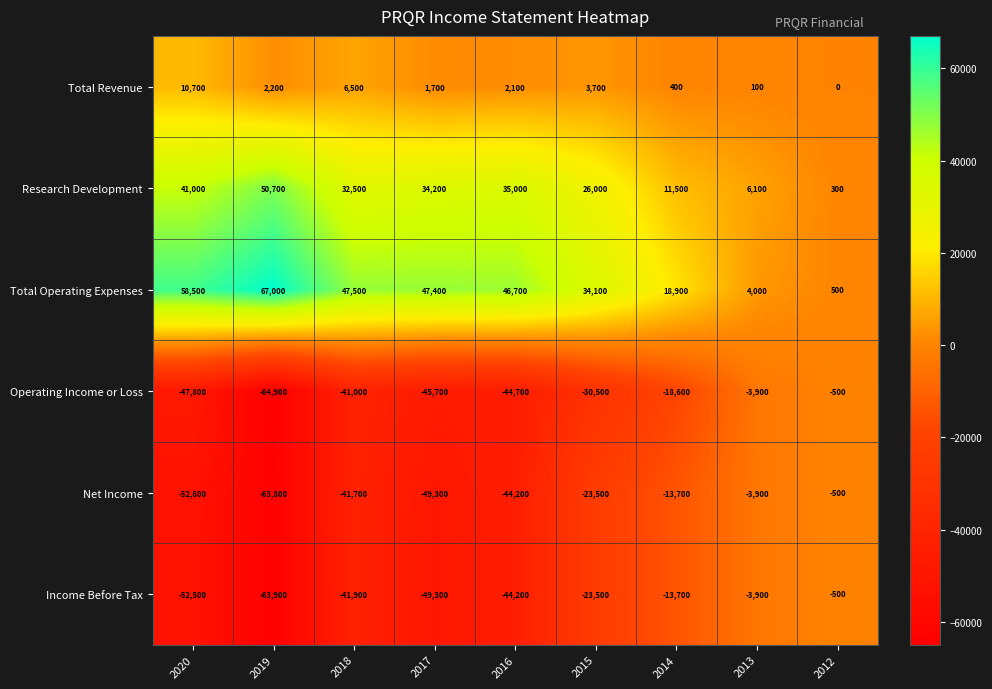

What is the difference between the maximum and minimum values in the Total Revenue series?

10700